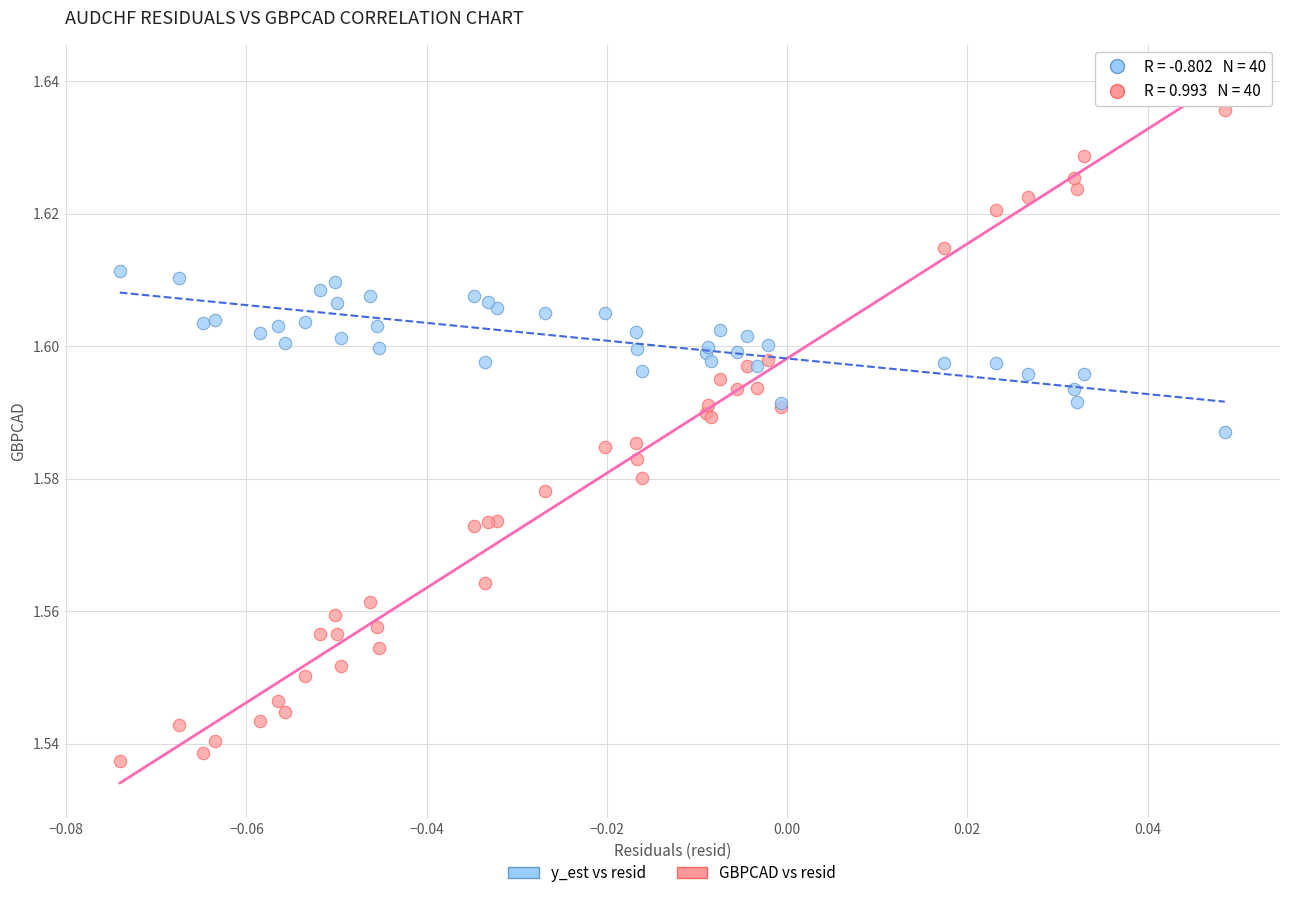

Which series reaches the minimum Y coordinate?

GBPCAD vs resid